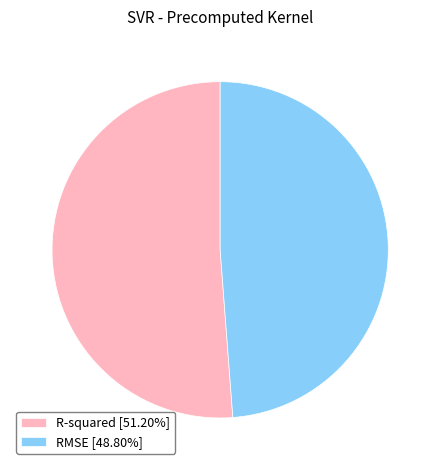

Is it true that R-squared is 60% of the pie?

False